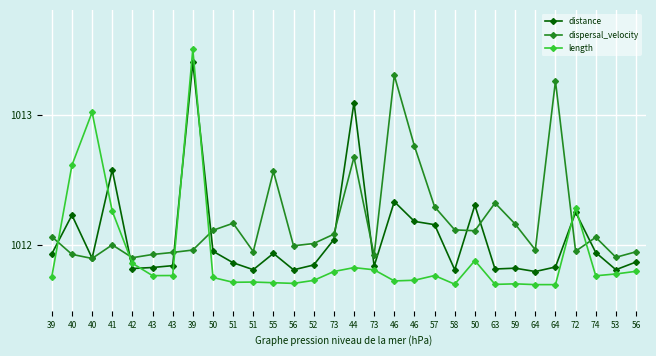

What is the label of the 23rd point from the left?

63